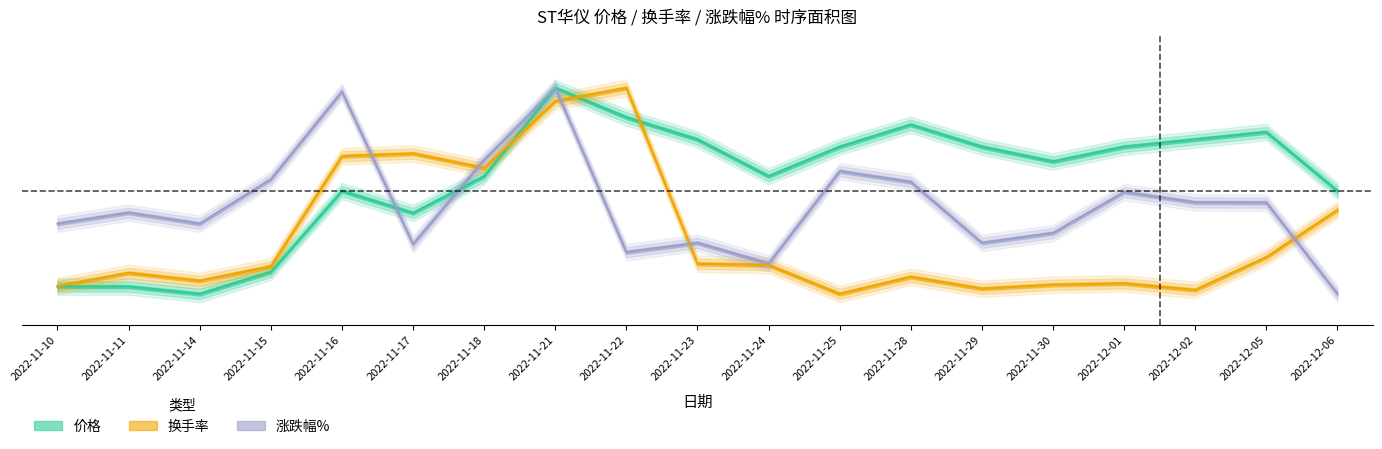

Rank the categories by 涨跌幅% value from highest to lowest.

2022-11-21, 2022-11-16, 2022-11-18, 2022-11-25, 2022-11-15, 2022-11-28, 2022-12-01, 2022-12-02, 2022-12-05, 2022-11-11, 2022-11-10, 2022-11-14, 2022-11-30, 2022-11-23, 2022-11-29, 2022-11-17, 2022-11-22, 2022-11-24, 2022-12-06